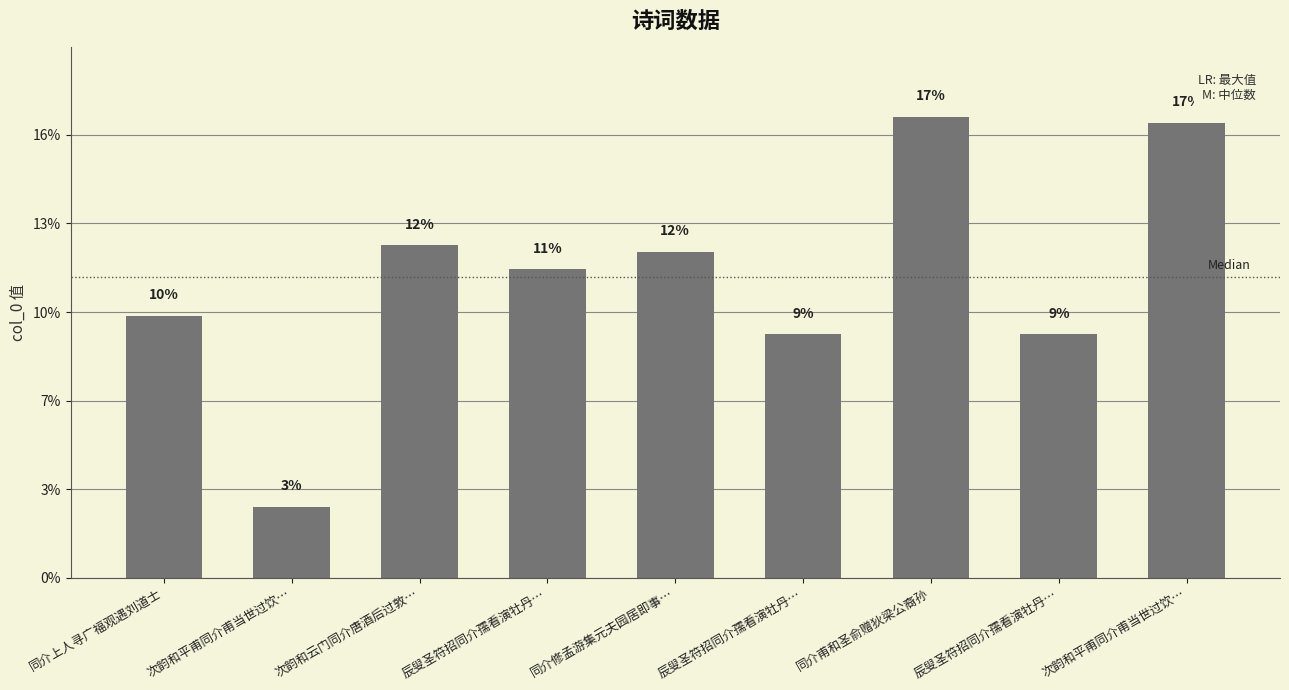

What is the difference between the second highest and minimum values?

866753